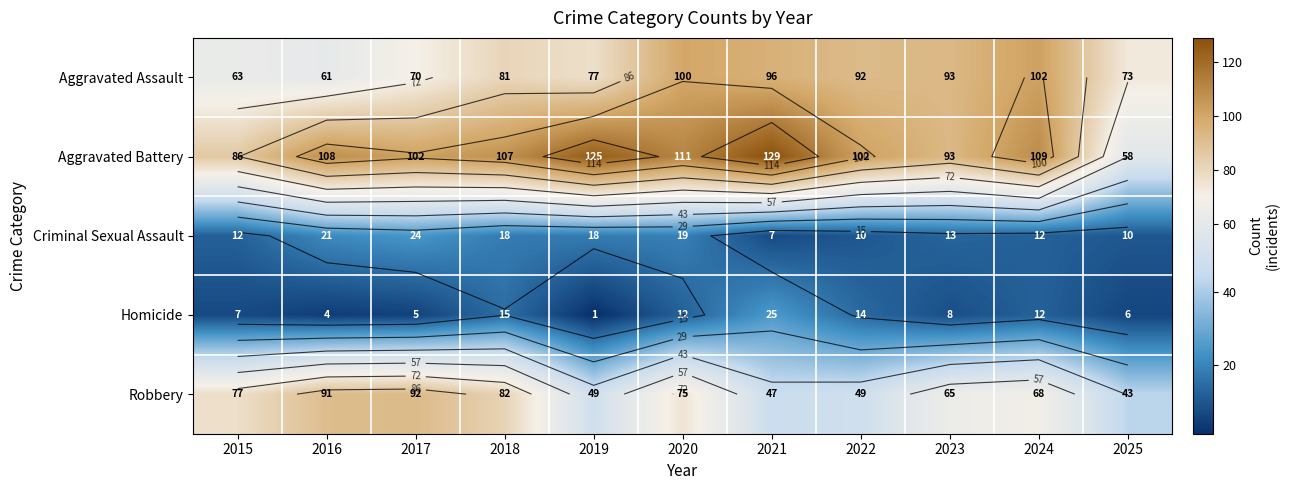

Between 2018 and 2025, which series saw the biggest shift?

Aggravated Battery